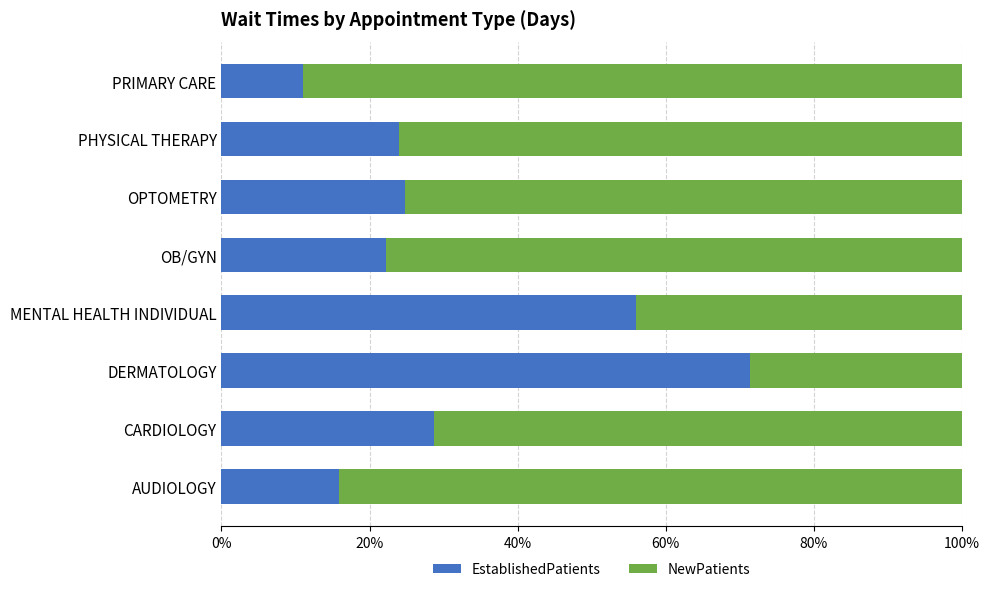

What are all the series names shown in the legend?

EstablishedPatients, NewPatients